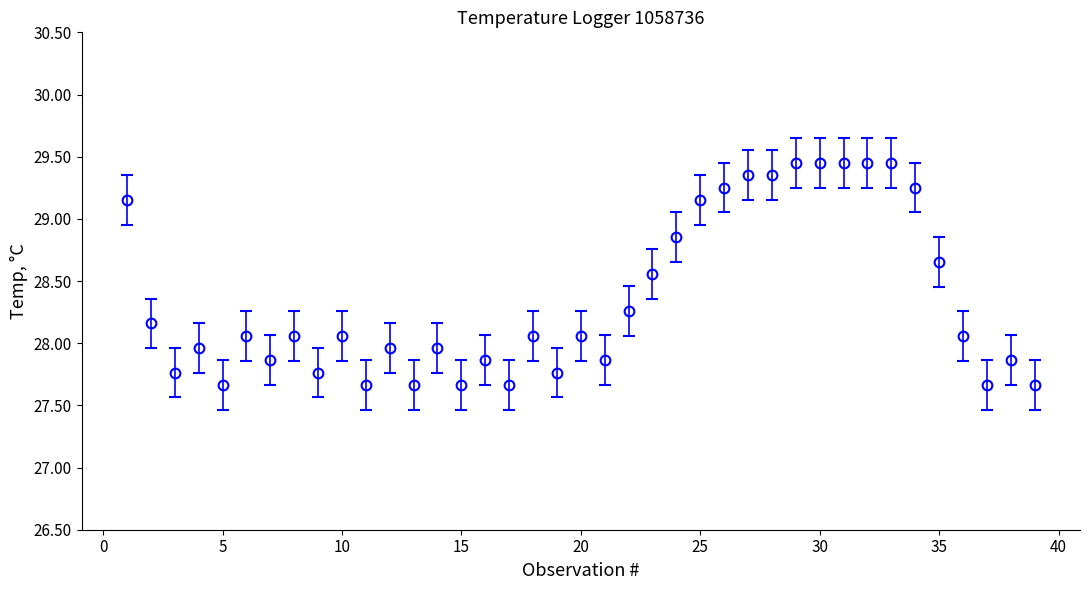

True or false: there are more than 0 points higher than both neighbors.

True